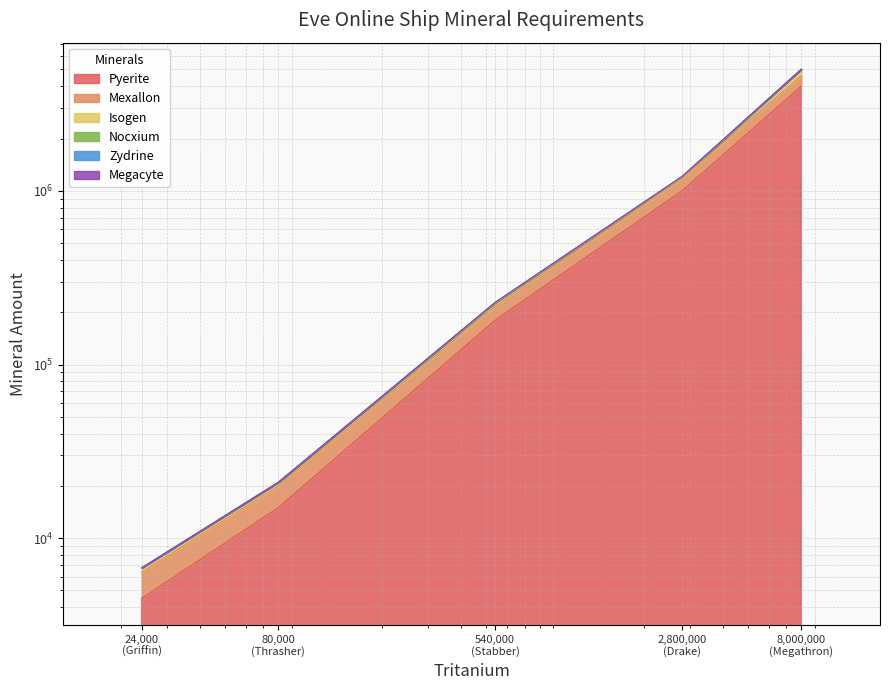

At which label does Pyerite reach its minimum?

24000